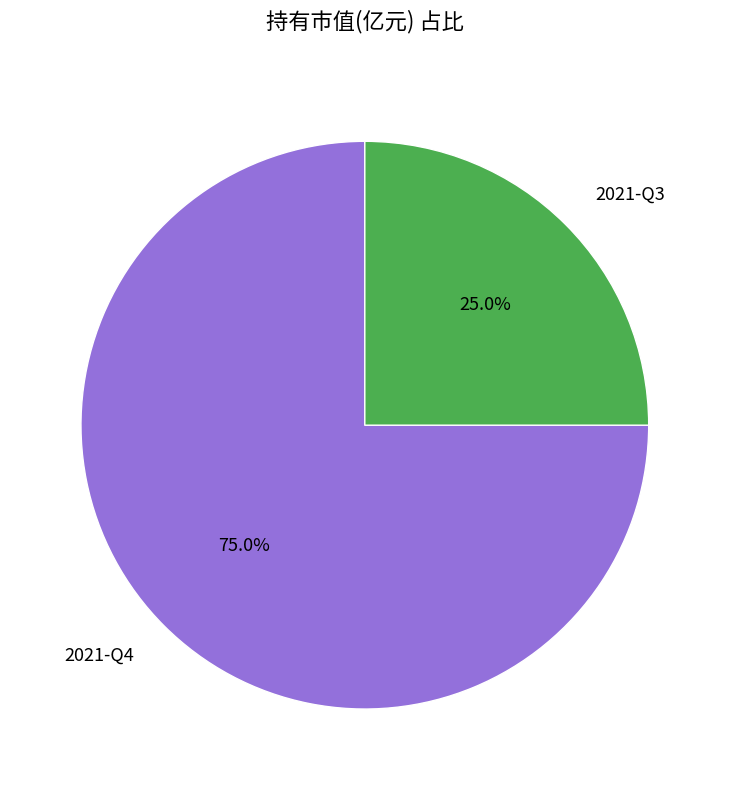

Is 2021-Q3 the majority of the pie?

No